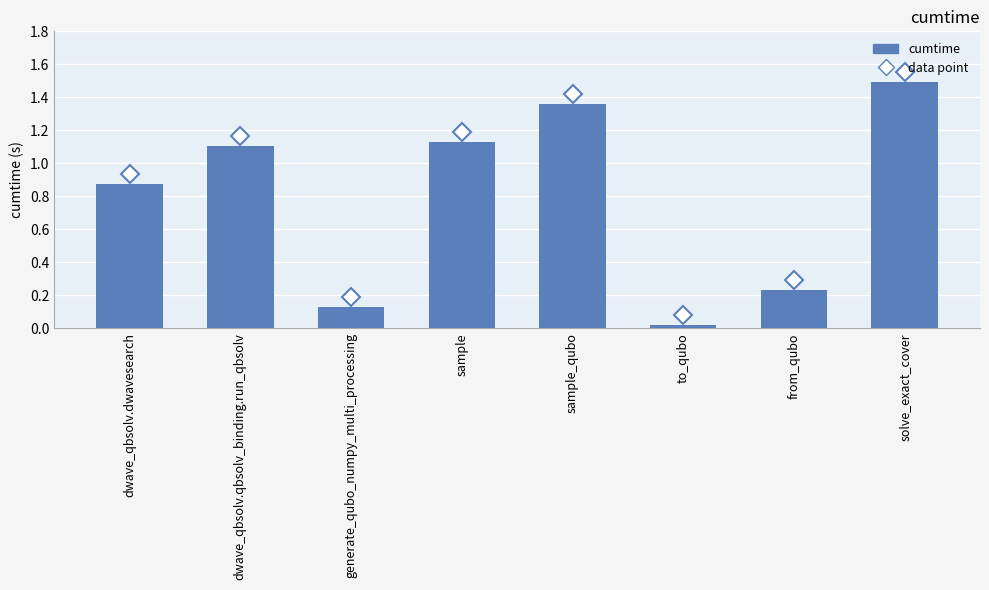

Does the chart contain any negative values?

No